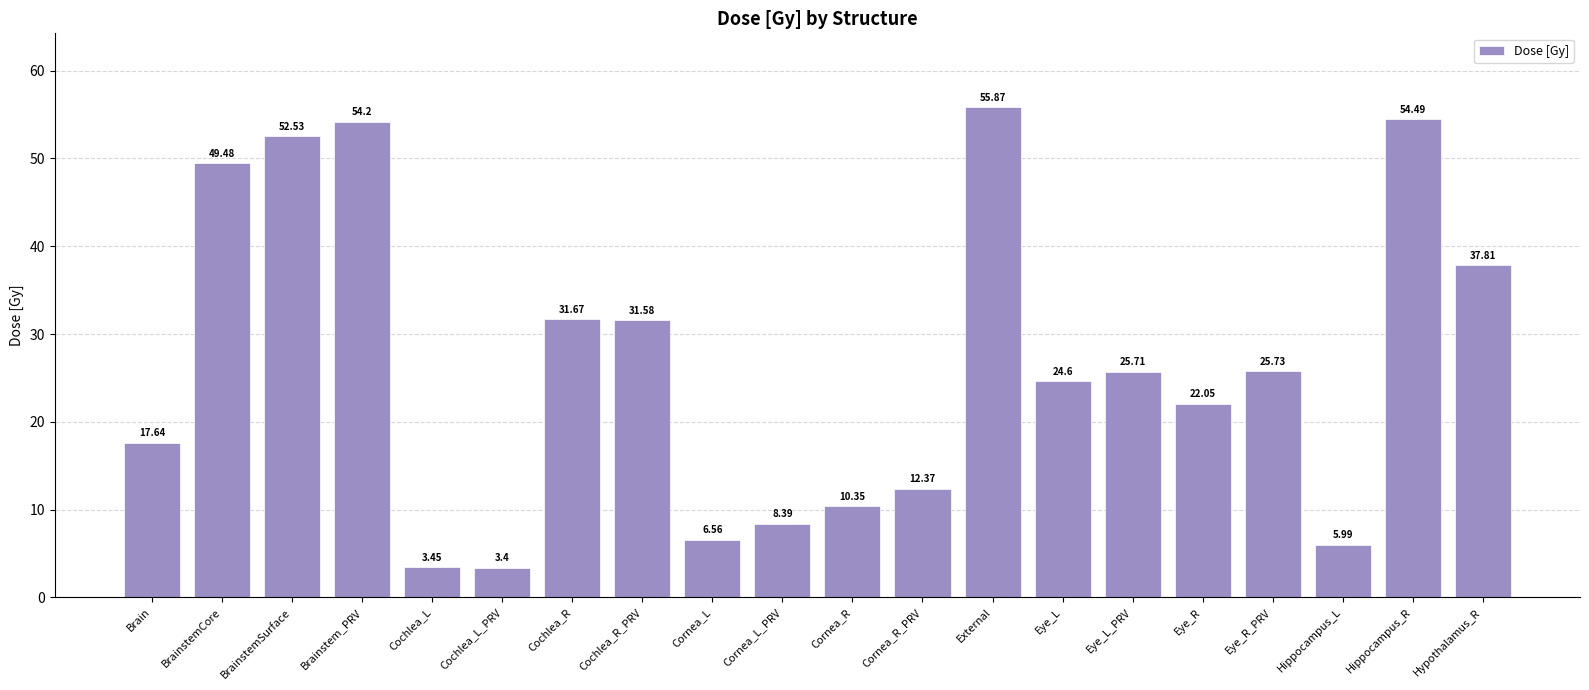

What is the change in value from BrainstemCore to Hippocampus_L?

-43.5